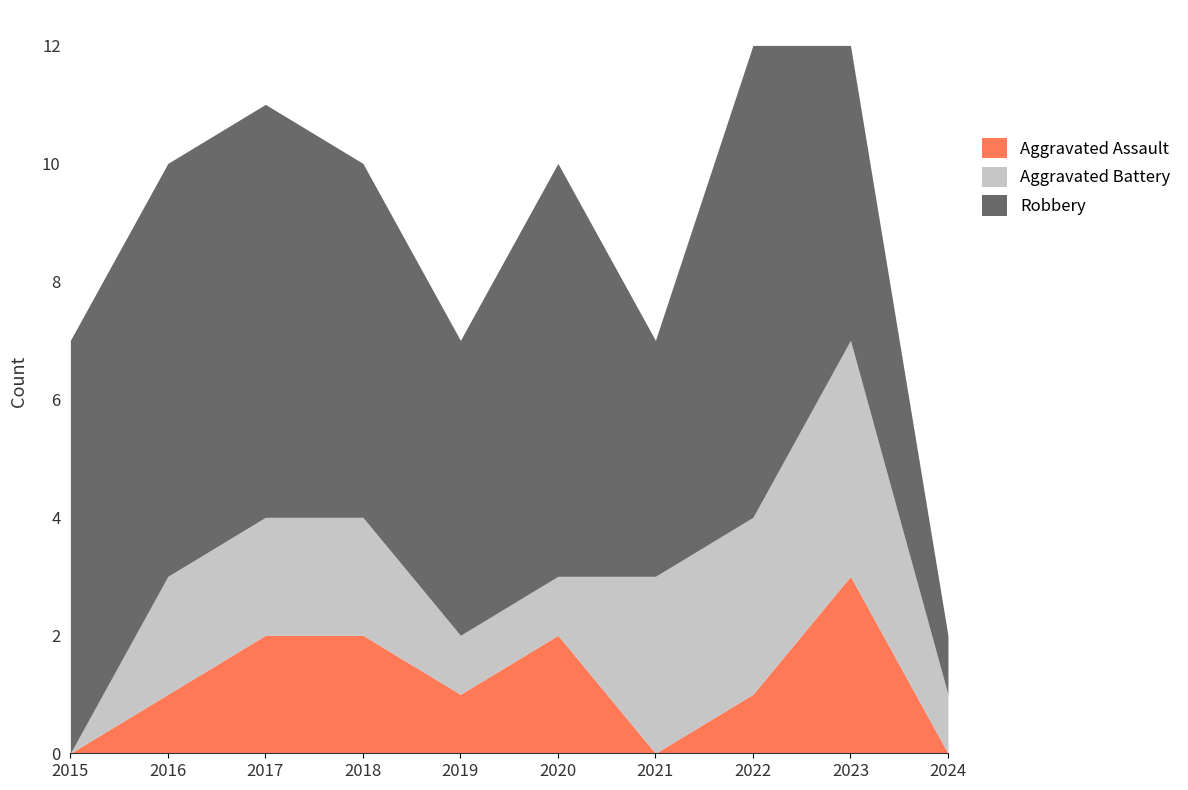

Reading right to left, extract all data points from this chart.

Aggravated Assault: 2024=0	2023=3	2022=1	2021=0	2020=2	2019=1	2018=2	2017=2	2016=1	2015=0
Aggravated Battery: 2024=1	2023=4	2022=3	2021=3	2020=1	2019=1	2018=2	2017=2	2016=2	2015=0
Robbery: 2024=1	2023=5	2022=8	2021=4	2020=7	2019=5	2018=6	2017=7	2016=7	2015=7